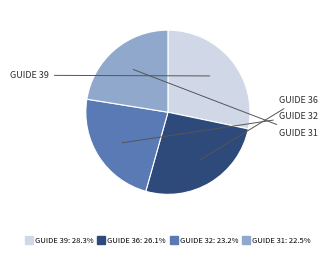

Is there a majority slice in this chart?

No